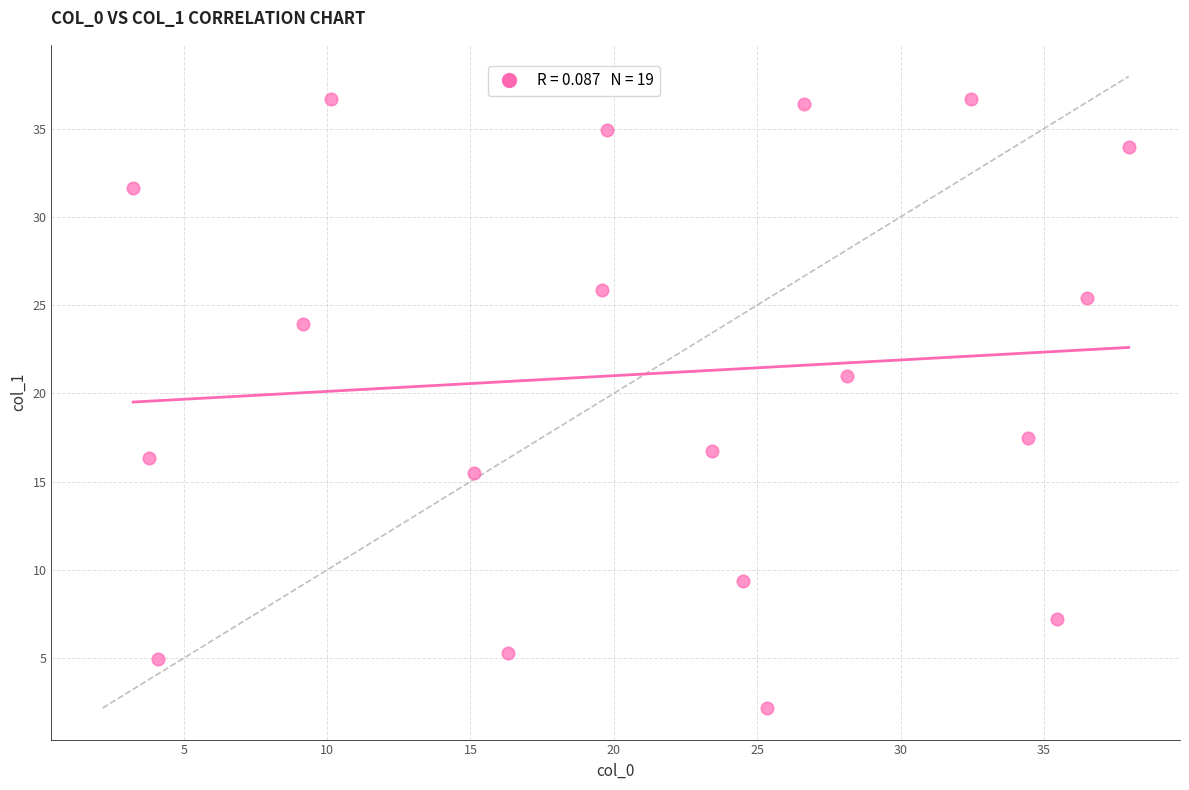

What is the range of Y values (max minus min)?

34.5